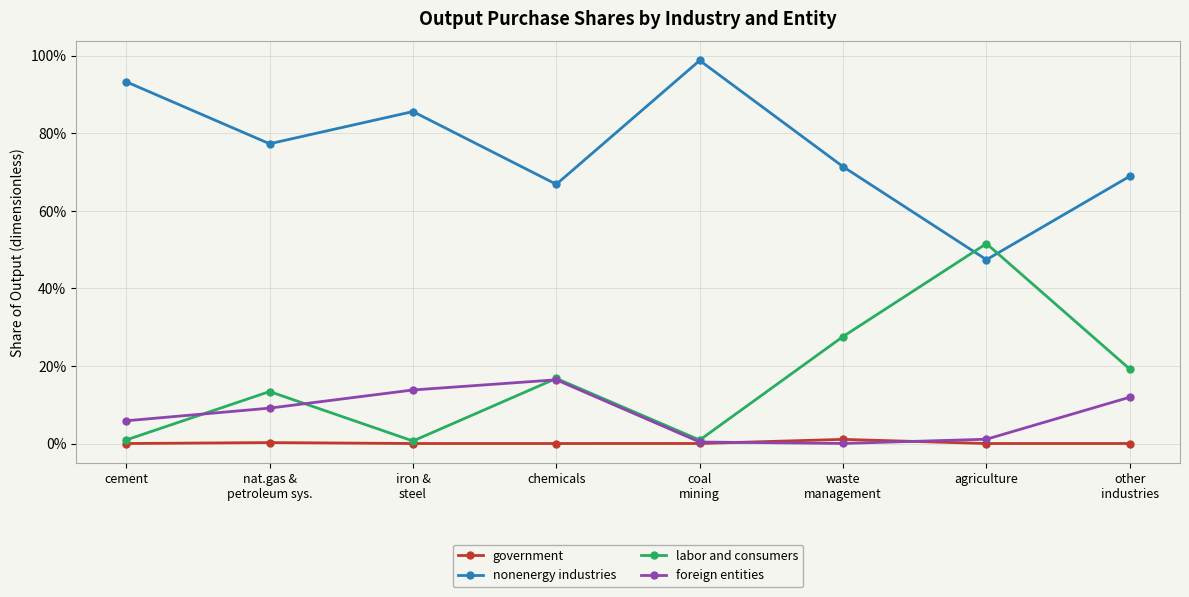

Does the chart have visible grid lines?

Yes